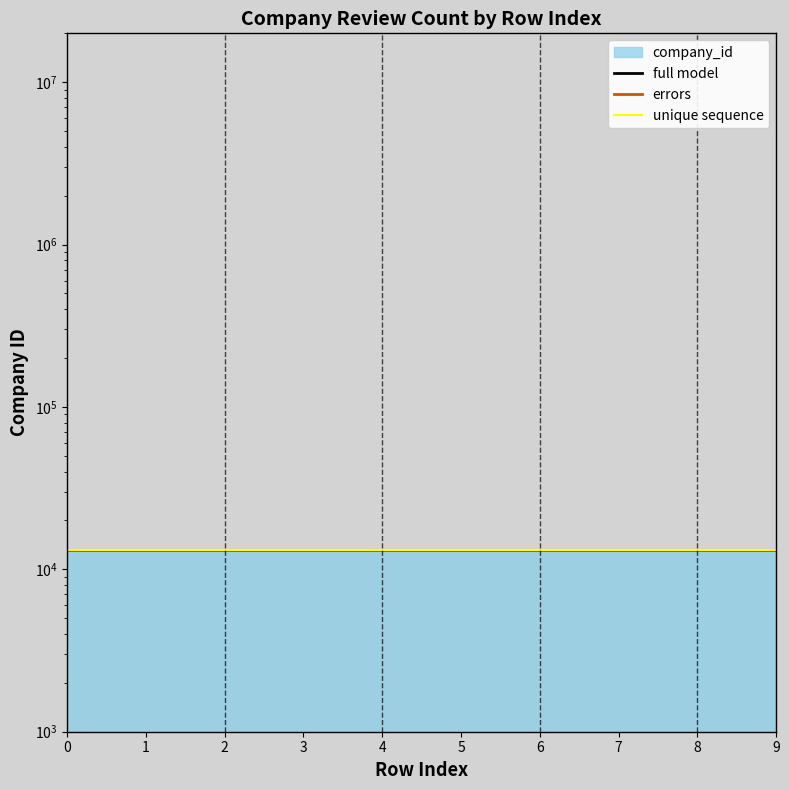

What is the total value across all series at 3?

39286.7